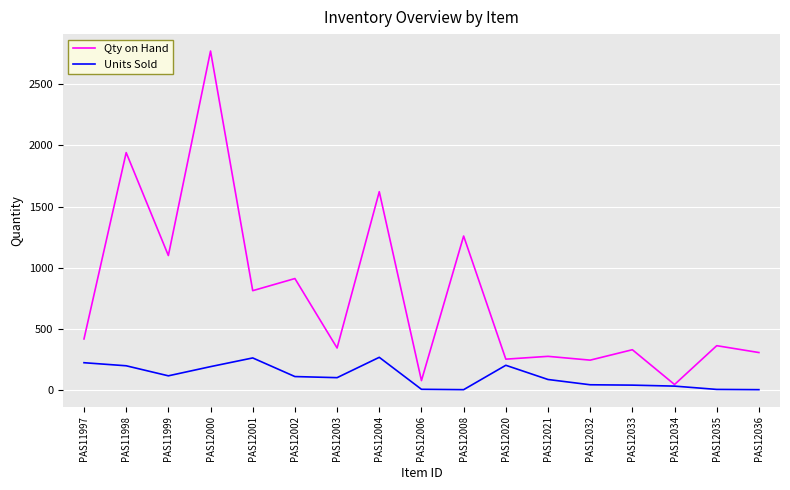

How many series are shown in this chart?

2